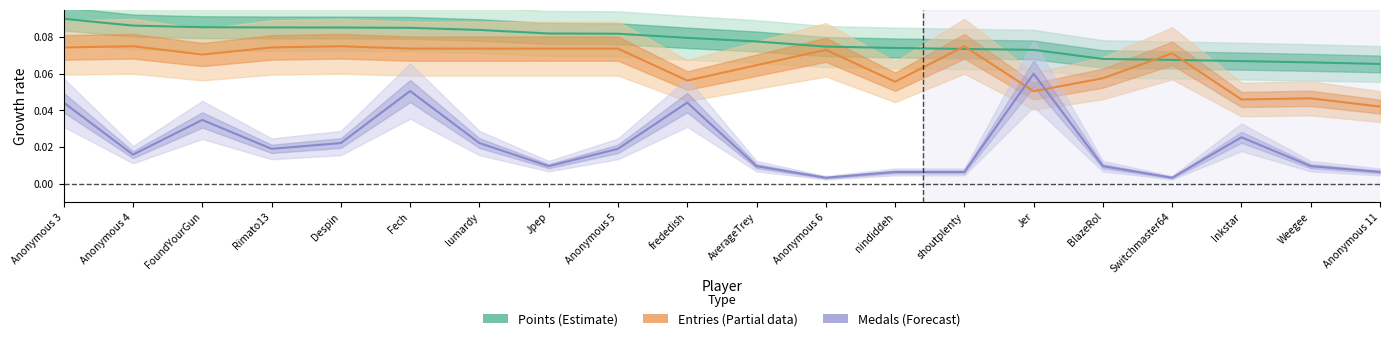

How many interior local peaks does the Entries series have?

6